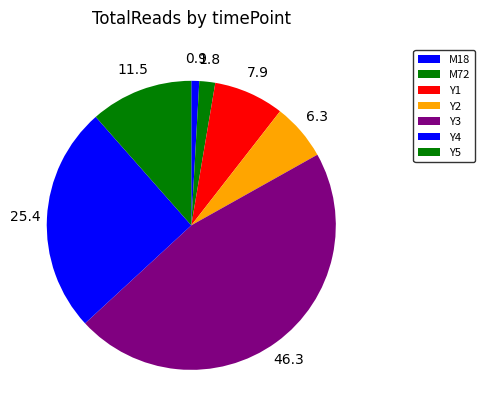

How many slices are in this pie chart?

7